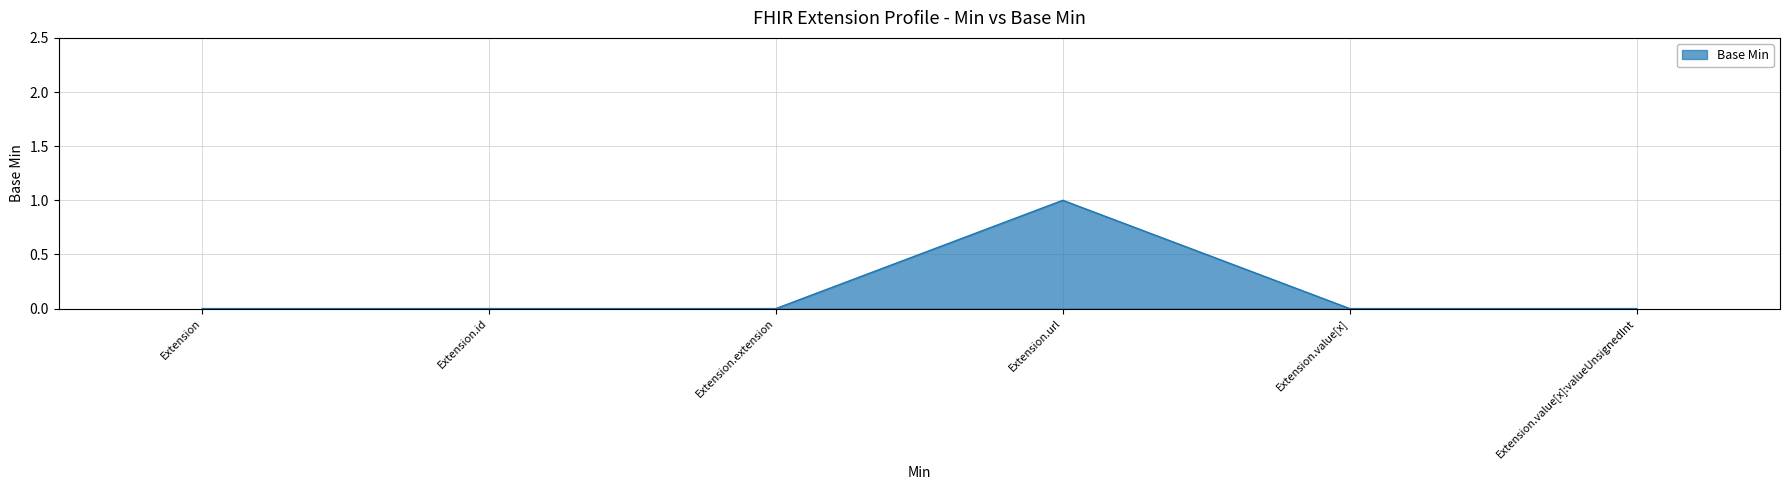

Reading left to right, what are all the values shown in this chart?

Extension=0	Extension.id=0	Extension.extension=0	Extension.url=1	Extension.value[x]=0	Extension.value[x]:valueUnsignedInt=0